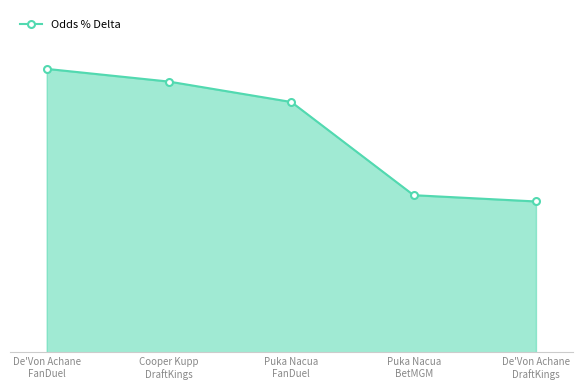

Which has a higher value, Cooper Kupp
DraftKings or De'Von Achane
FanDuel?

De'Von Achane
FanDuel